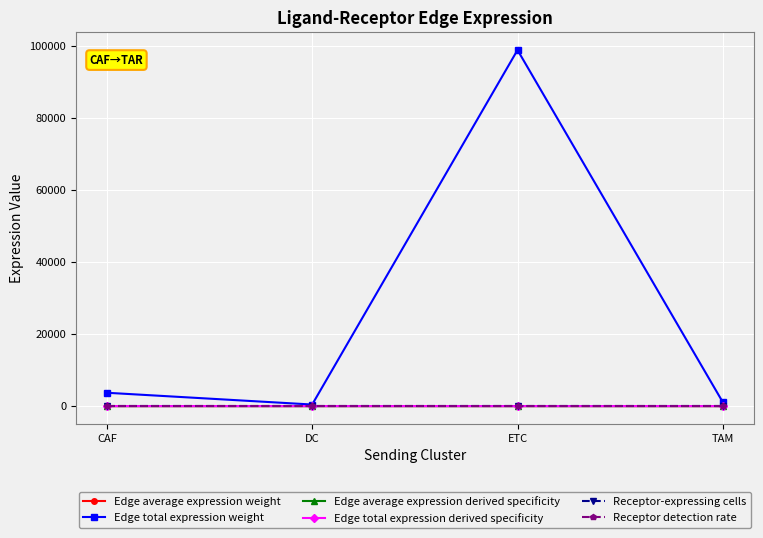

True or false: Receptor detection rate has more than 2 points higher than both neighbors.

False